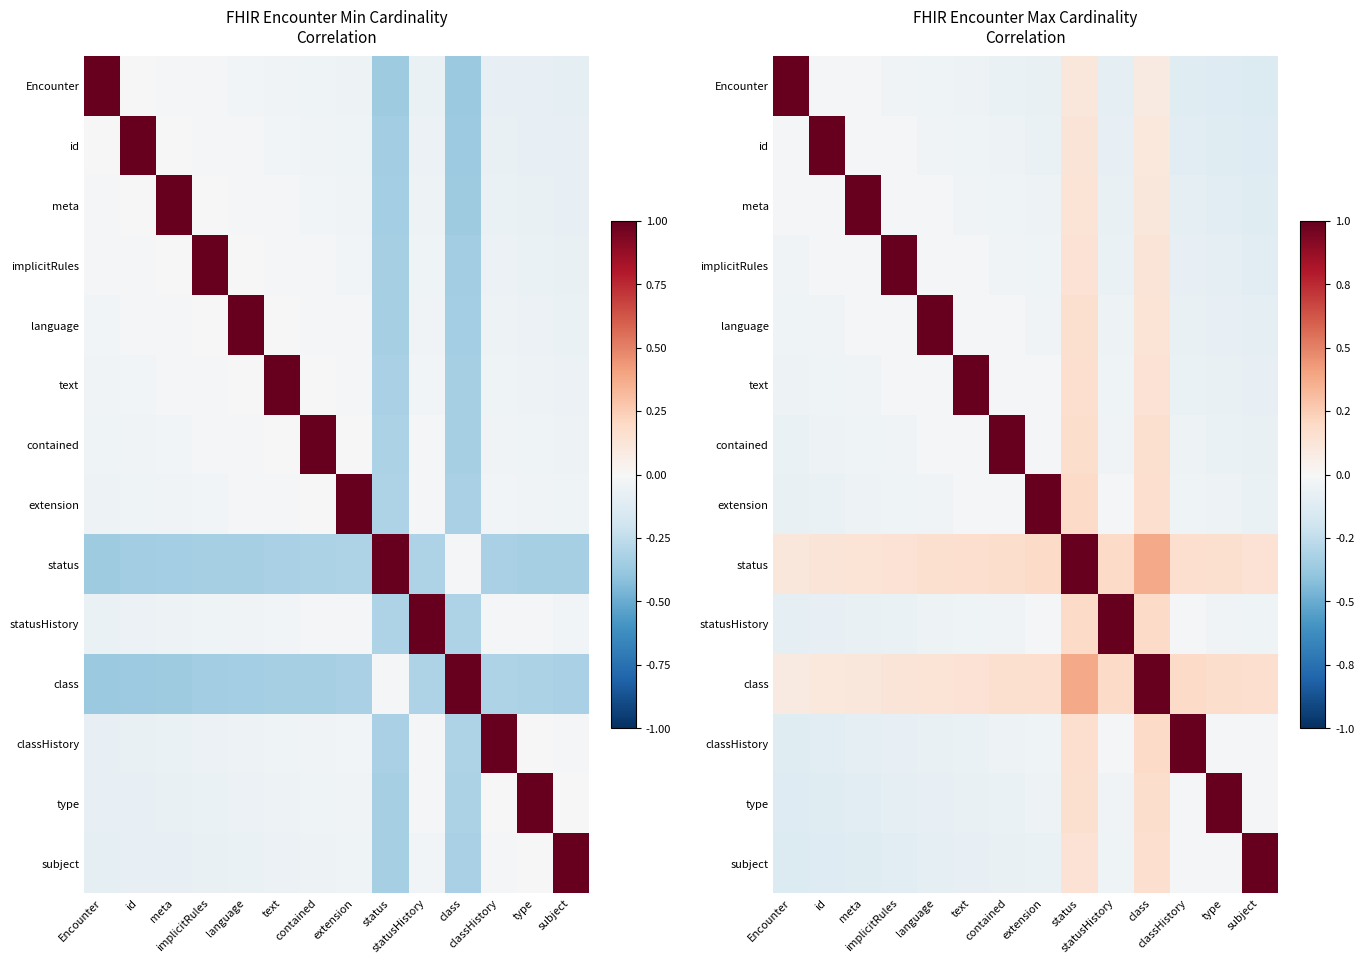

Read the Encounter value at classHistory.

-0.1